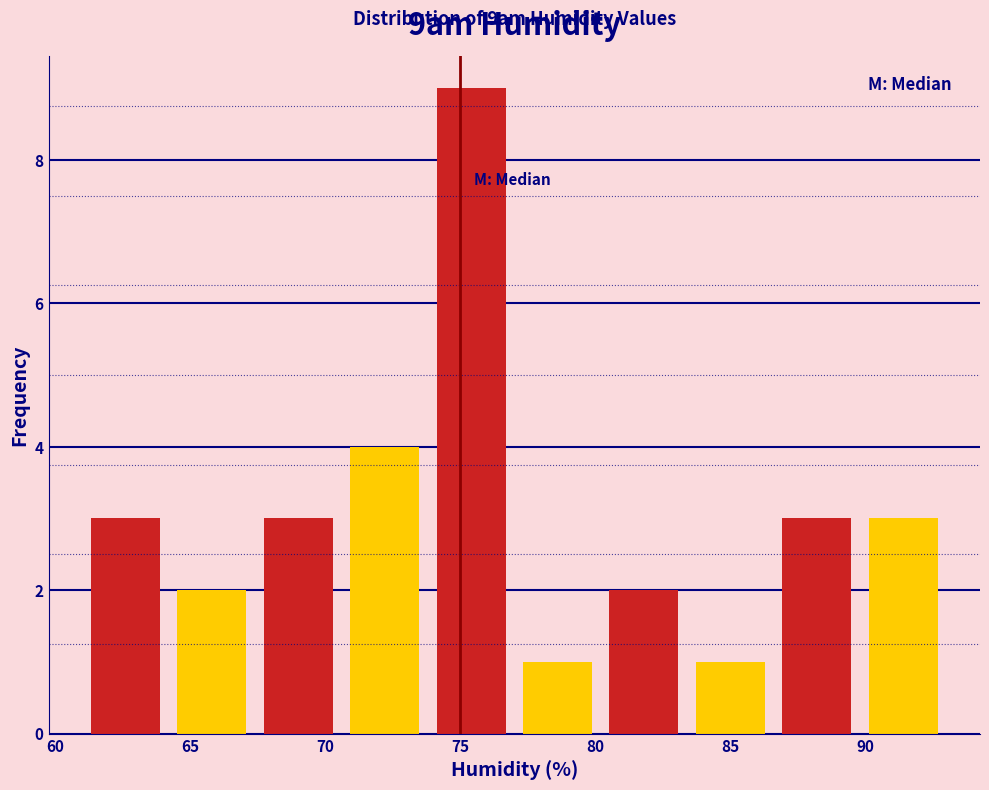

Over which range of the x-axis is the bar tallest?

73.8 to 77.0